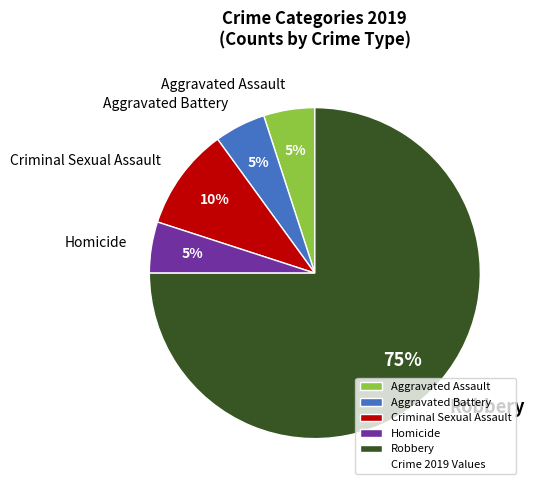

How many slices are in this pie chart?

5